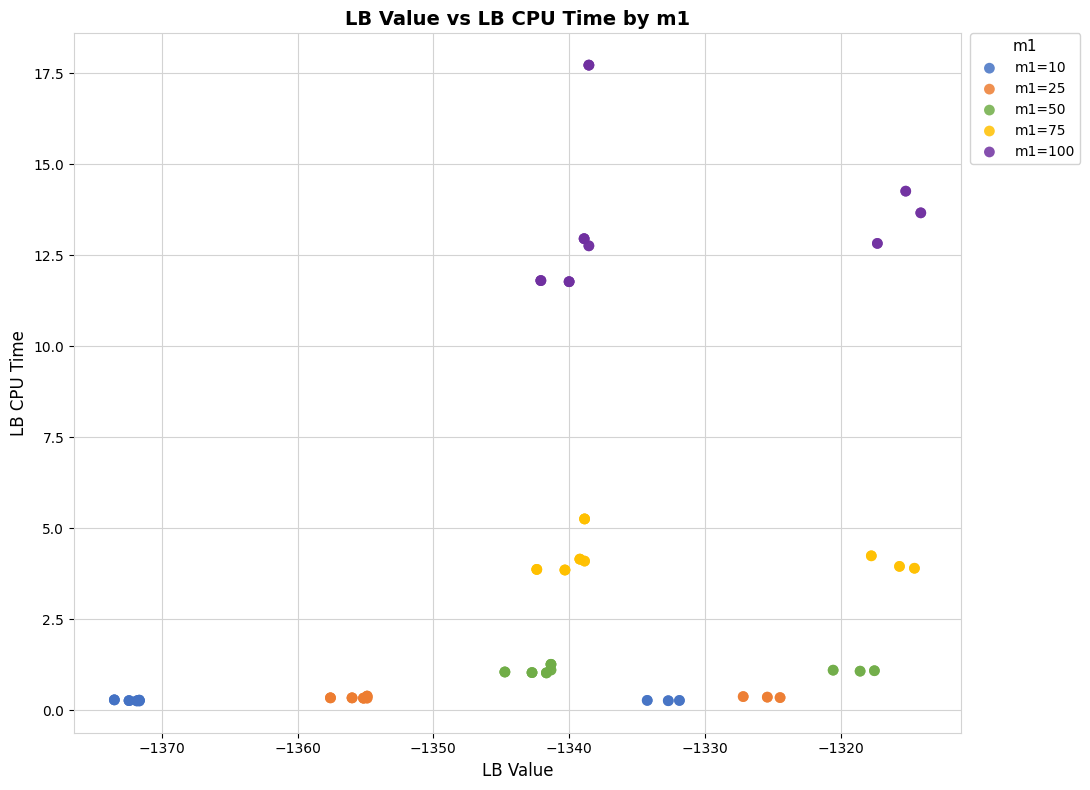

Which series contains the highest Y value?

m1=100